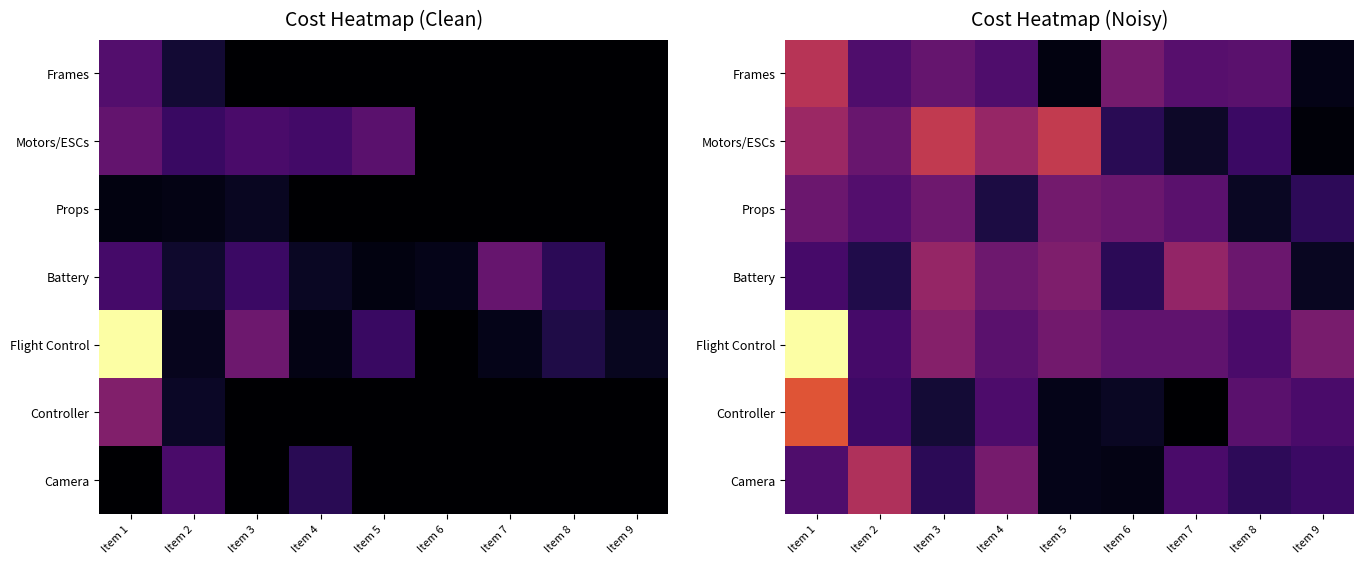

What is the smallest value displayed?

1.1